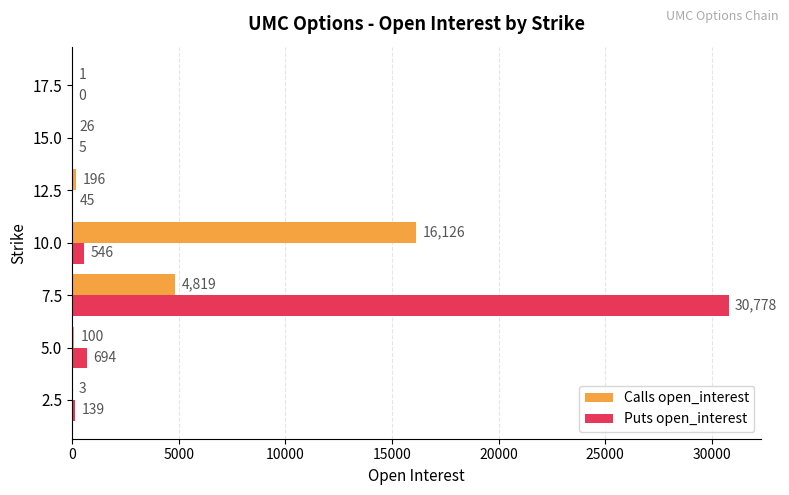

The Calls open_interest series shows 26 at 15.0. True or false?

True